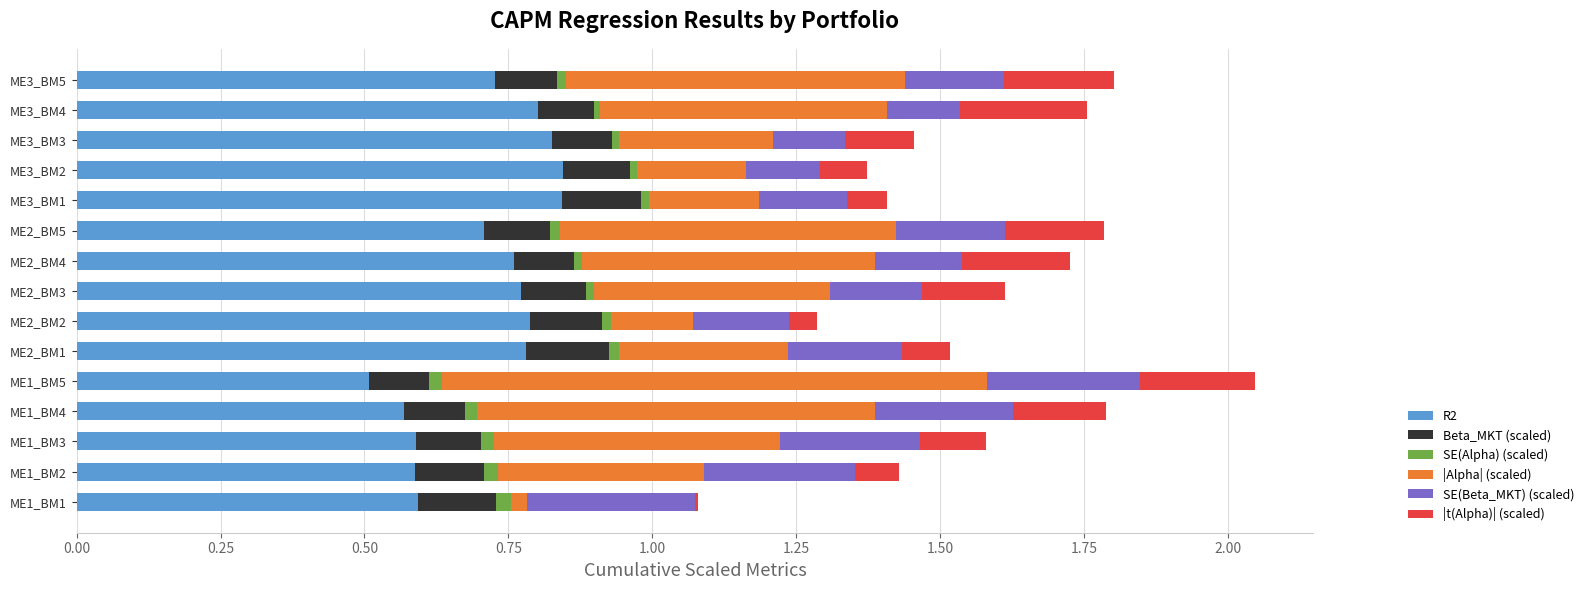

How many data points does each series have?

15